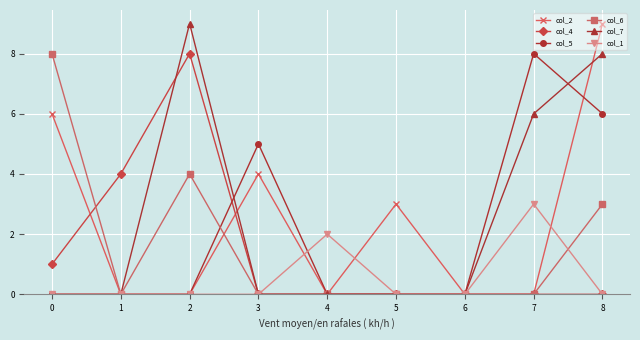

True or false: col_4 has a value of 0 at 8.

True